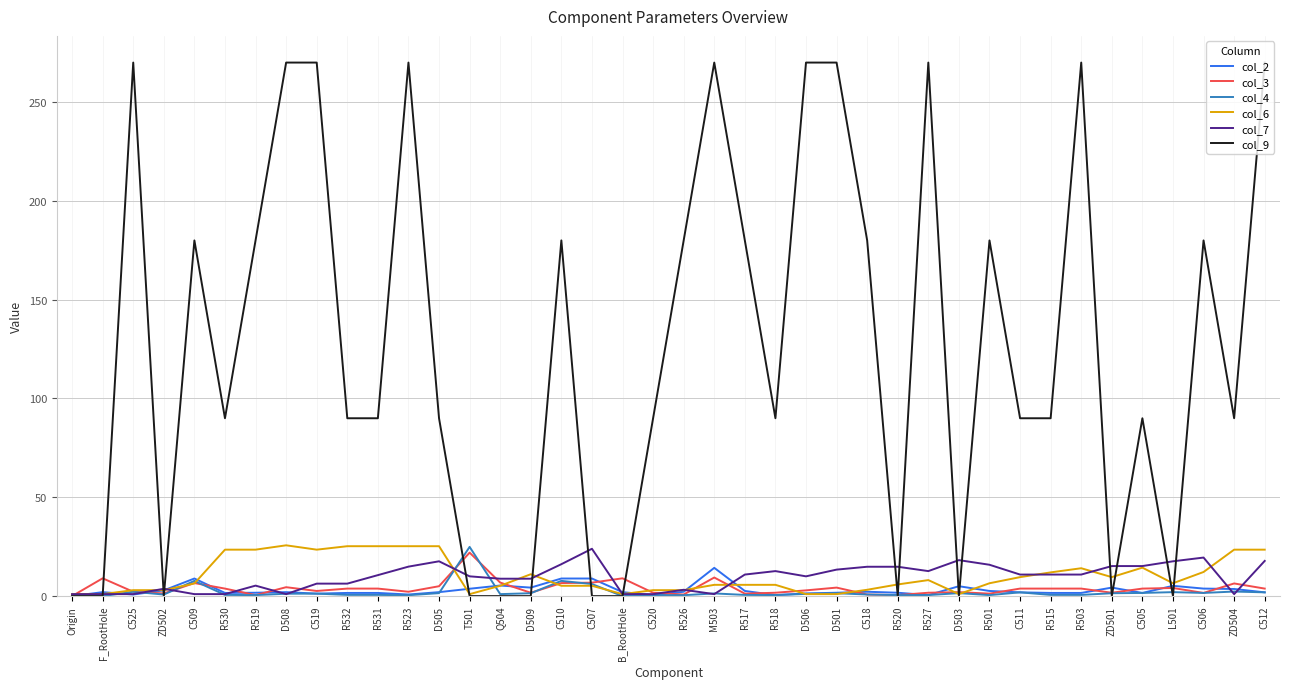

What is the difference between the maximum and minimum values in the col_3 series?

22.0